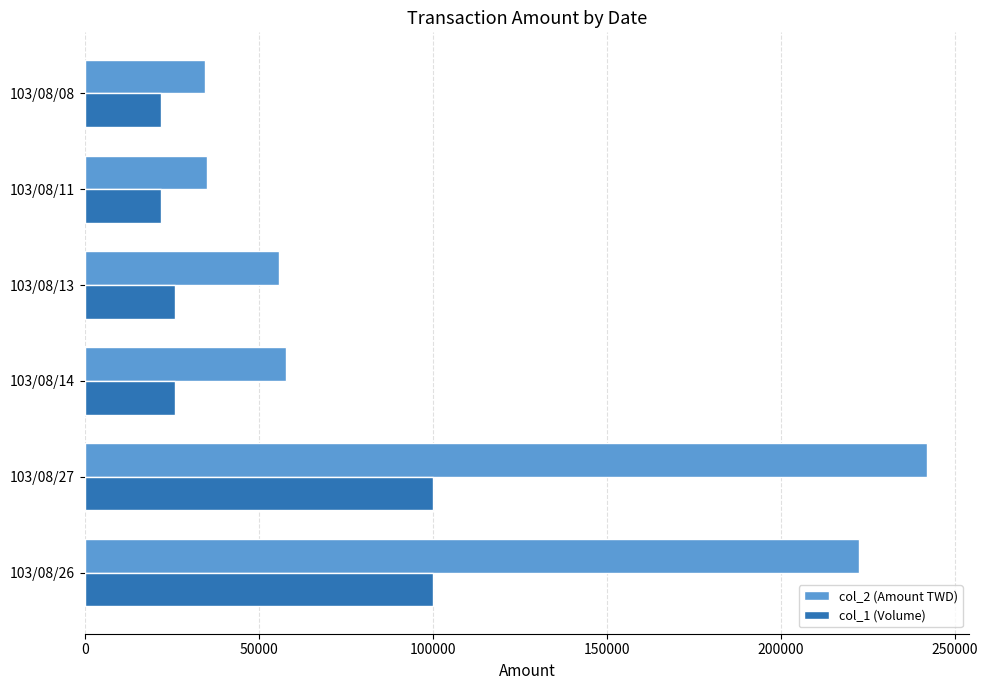

List the series in order of their peak value, lowest first.

col_1 (Volume), col_2 (Amount TWD)